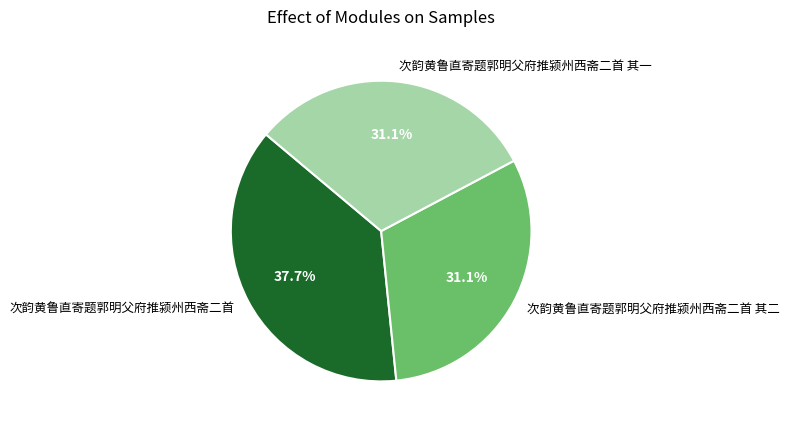

To the nearest percent, what is the difference between the largest and smallest slice percentages?

7%